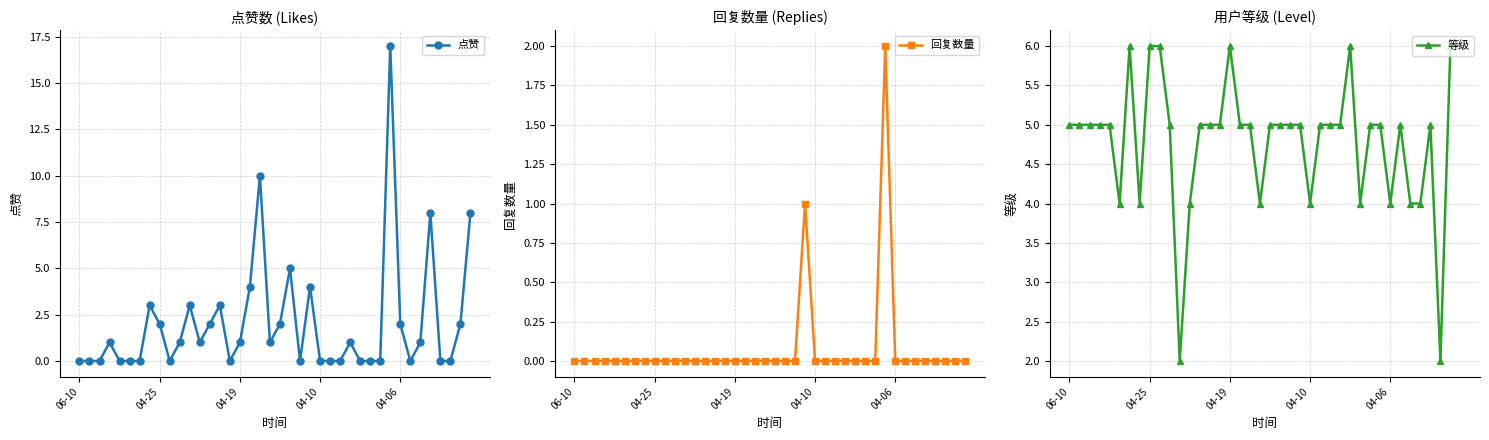

What position from the left is 35?

36